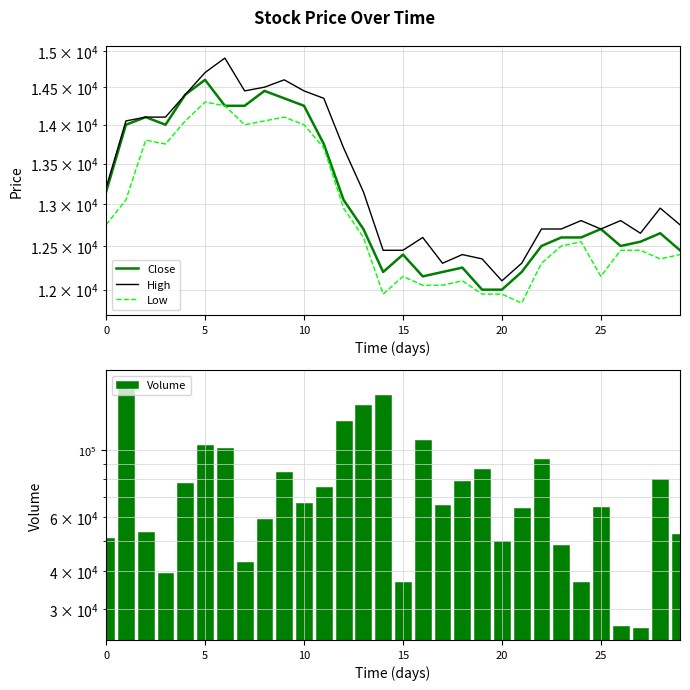

What are all the series names shown in the legend?

Close, High, Low, Volume